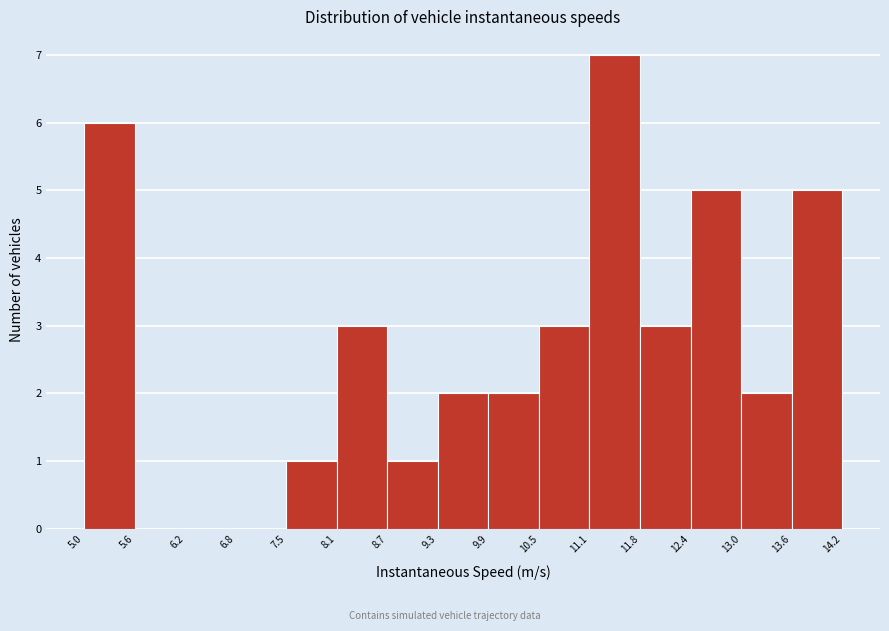

Reading left to right, list every bar in this chart as the range it spans on the x-axis followed by its height. The values are not printed on the chart, so give them approximately, as read against the axis.

5.0 to 5.6: 6
5.6 to 6.2: 0
6.2 to 6.8: 0
6.8 to 7.5: 0
7.5 to 8.1: 1
8.1 to 8.7: 3
8.7 to 9.3: 1
9.3 to 9.9: 2
9.9 to 10.5: 2
10.5 to 11.1: 3
11.1 to 11.8: 7
11.8 to 12.4: 3
12.4 to 13.0: 5
13.0 to 13.6: 2
13.6 to 14.2: 5